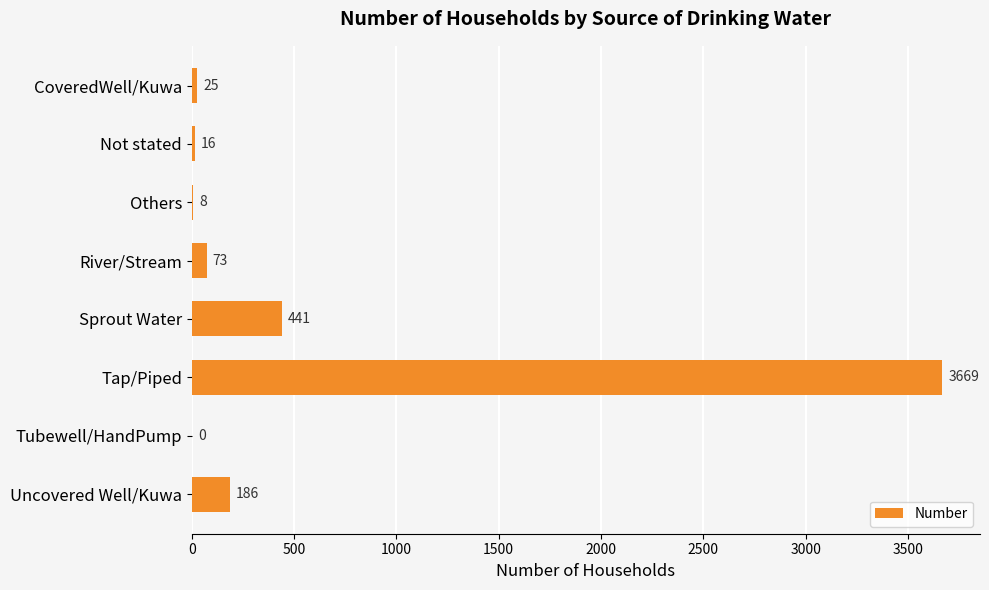

The value at Sprout Water is 441. True or false?

True